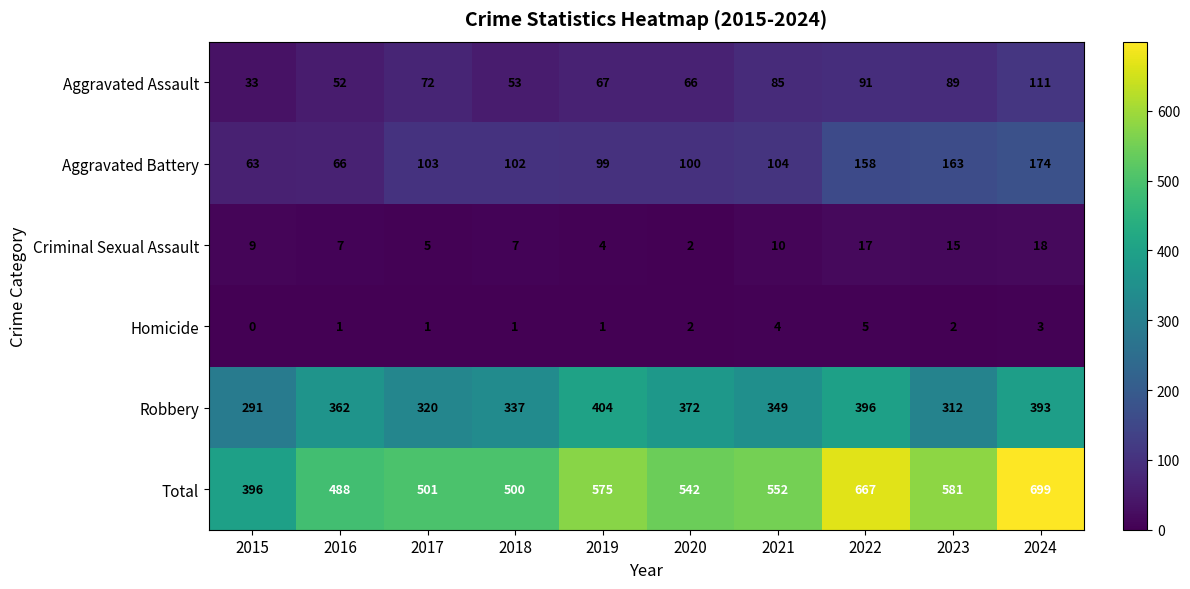

At which category is the sum across all series the highest?

2024